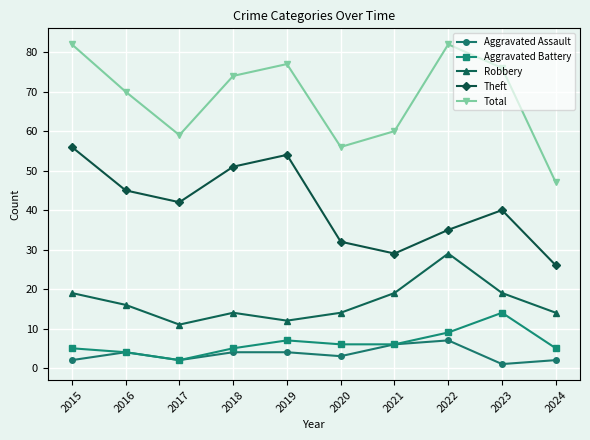

What is the approximate value of Aggravated Battery at 2019?

7